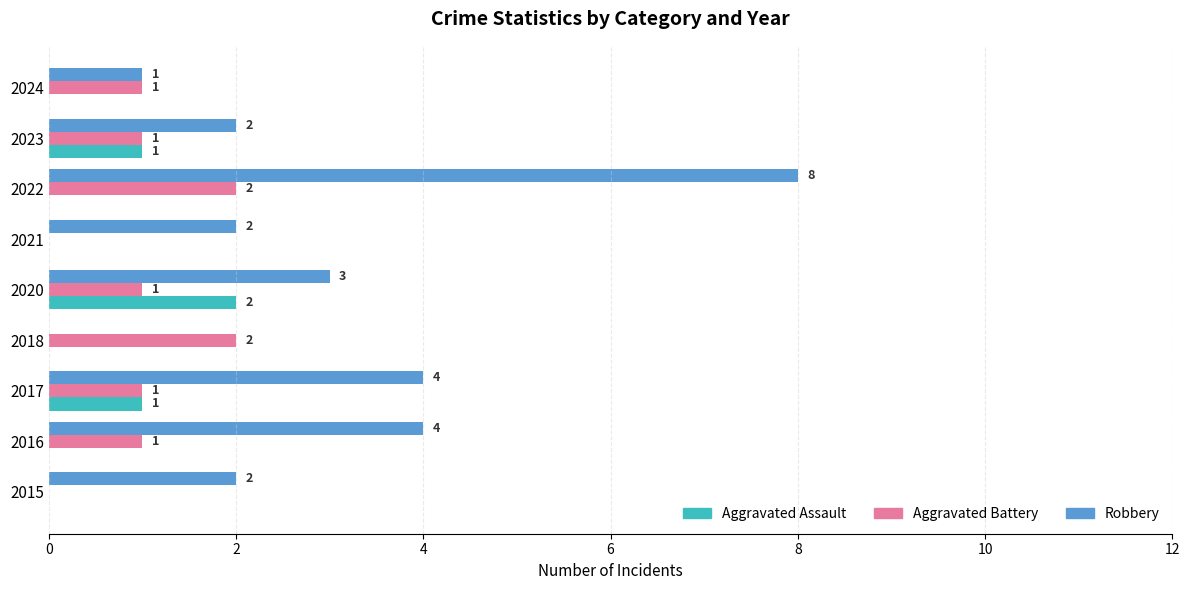

What is the average value of the Aggravated Battery series?

1